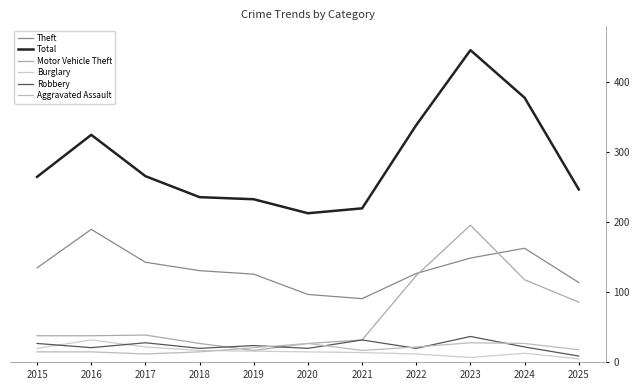

True or false: Total and Motor Vehicle Theft intersect in this chart.

False